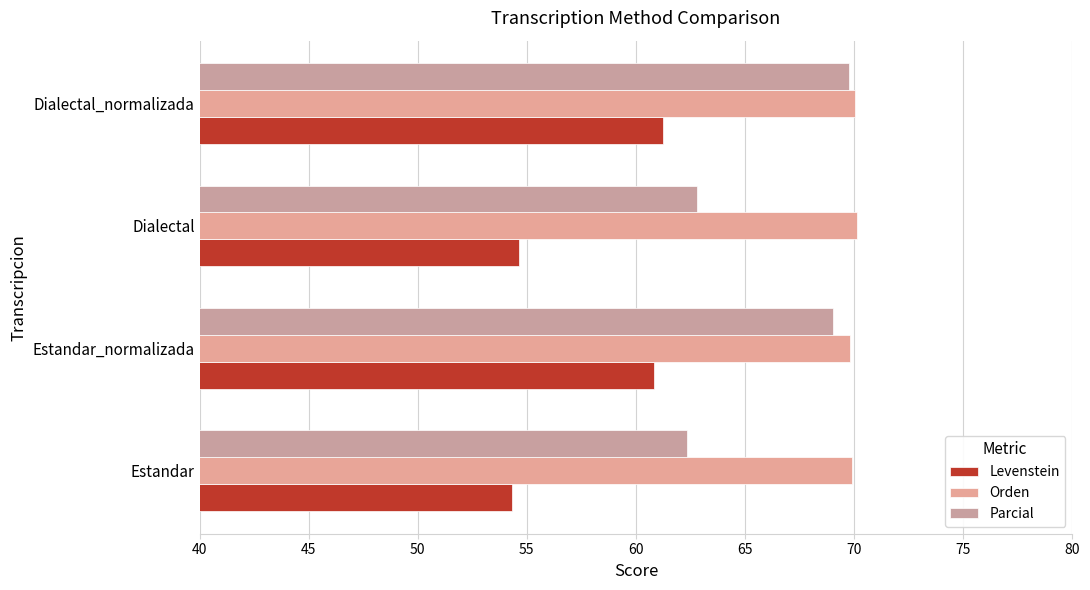

Which series has the widest spread of values?

Parcial